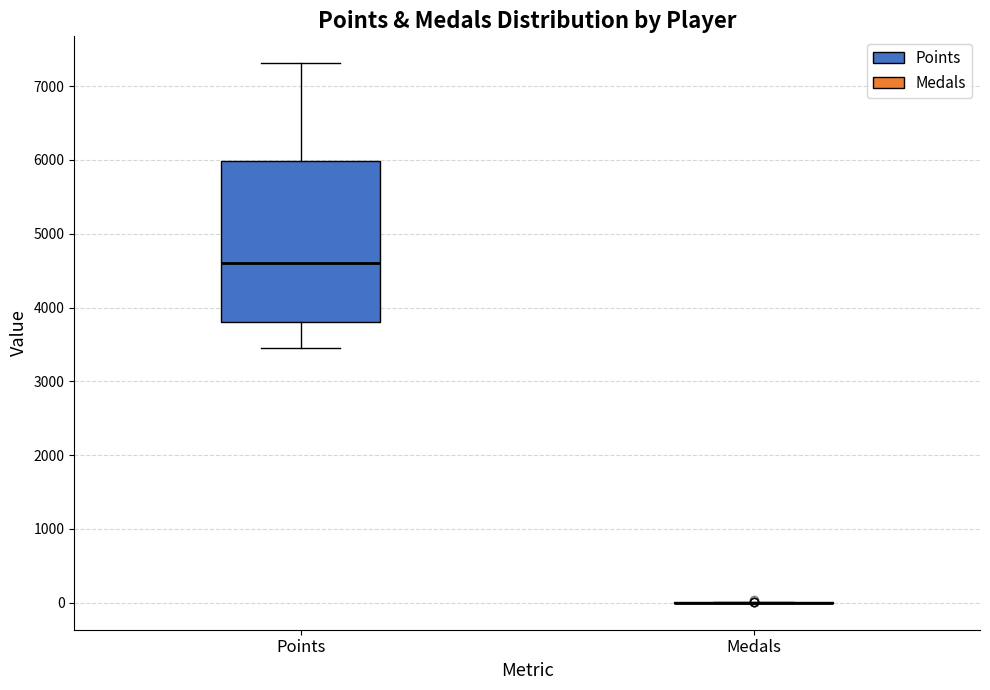

Which box is the tallest, from its lower edge to its upper edge?

Points